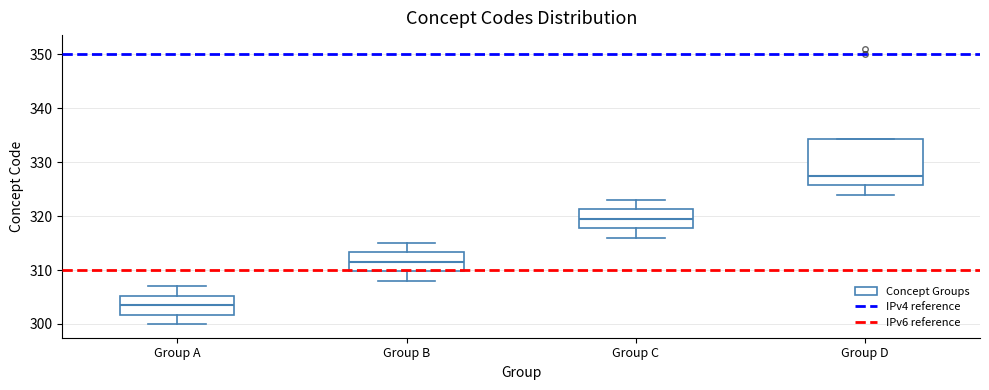

Reading left to right, transcribe this box plot: for each box, give where its median line is, the range the box spans, and where its two whiskers end, as read against the y-axis. The values are not printed on the chart, so give them approximately, as read against the axis.

Group A: median 304, box 302 to 305, whiskers 300 to 307
Group B: median 312, box 310 to 313, whiskers 308 to 315
Group C: median 320, box 318 to 321, whiskers 316 to 323
Group D: median 328, box 326 to 334, whiskers 324 to 334